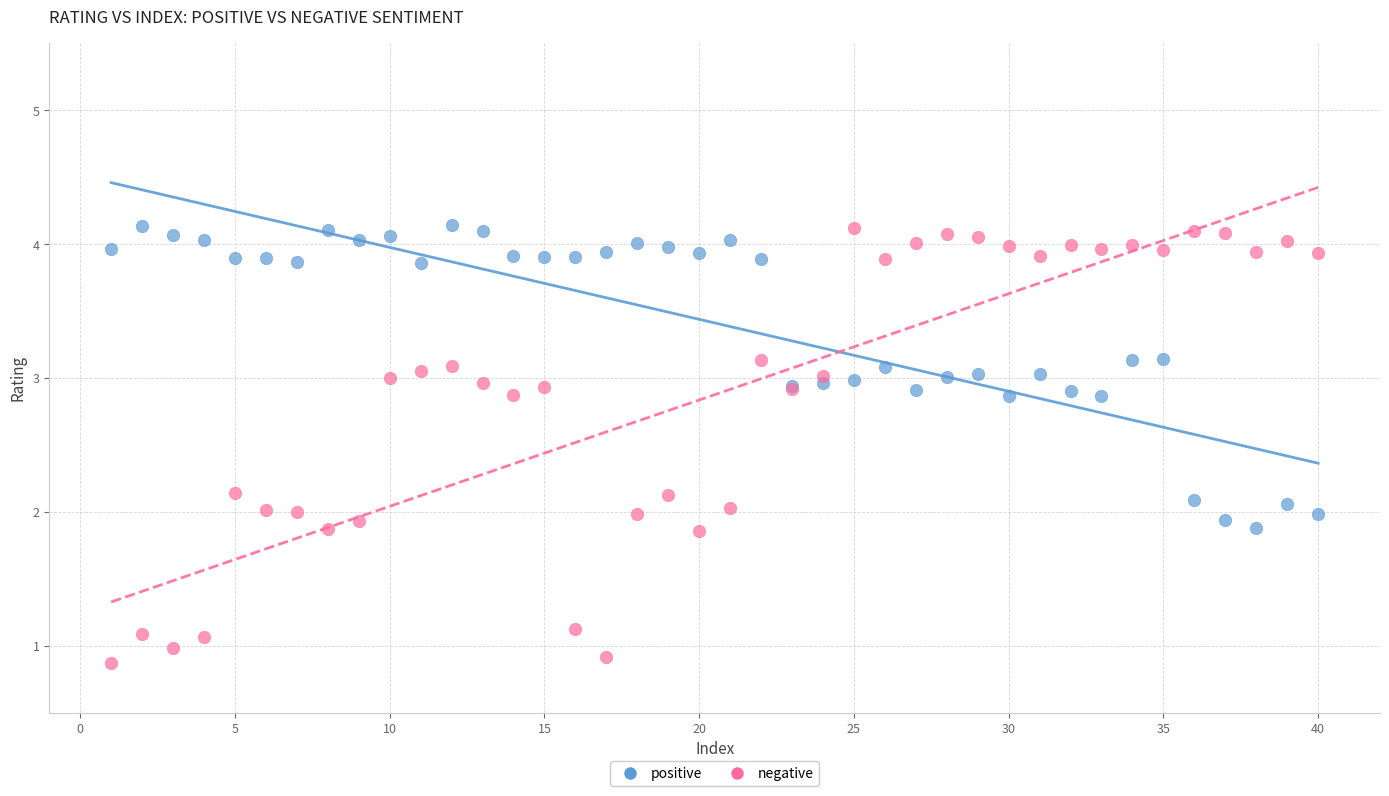

What are all the series names shown in the legend?

positive, negative